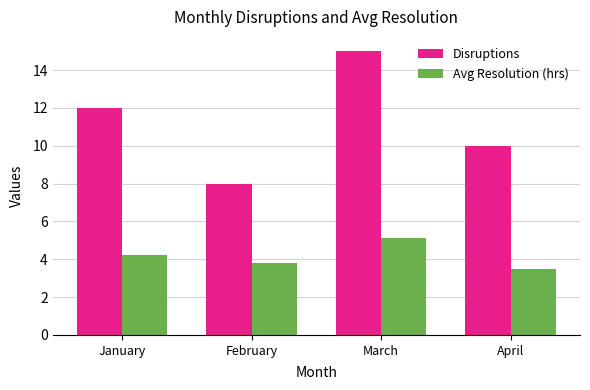

Reading left to right, list all the values displayed in this chart.

Disruptions: 12.0	8.0	15.0	10.0
Avg Resolution (hrs): 4.2	3.8	5.1	3.5